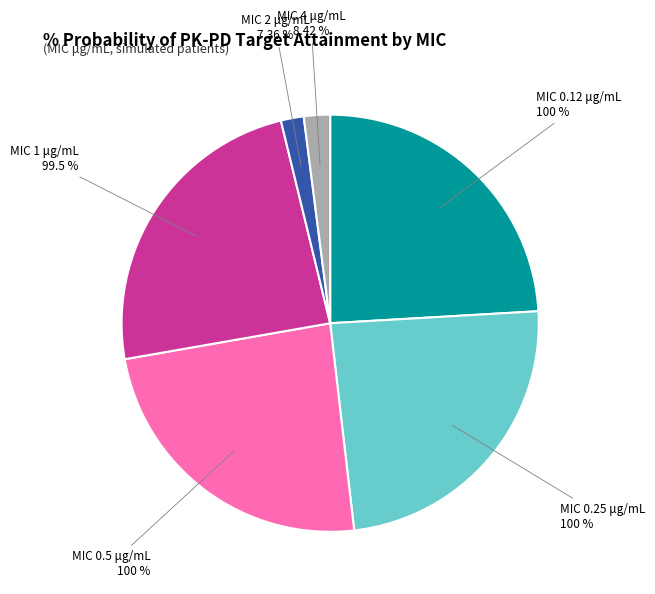

Does 0.12 account for over 50% of the chart?

No